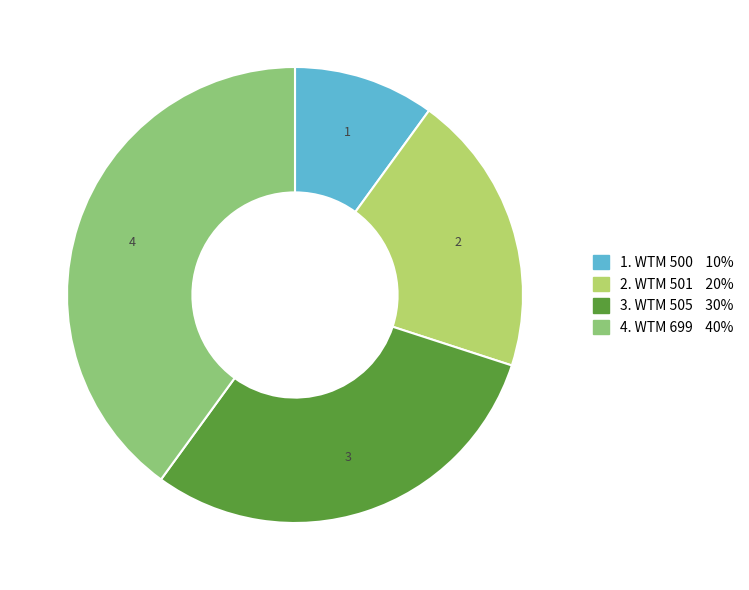

Is there any slice that represents more than half of the pie?

No